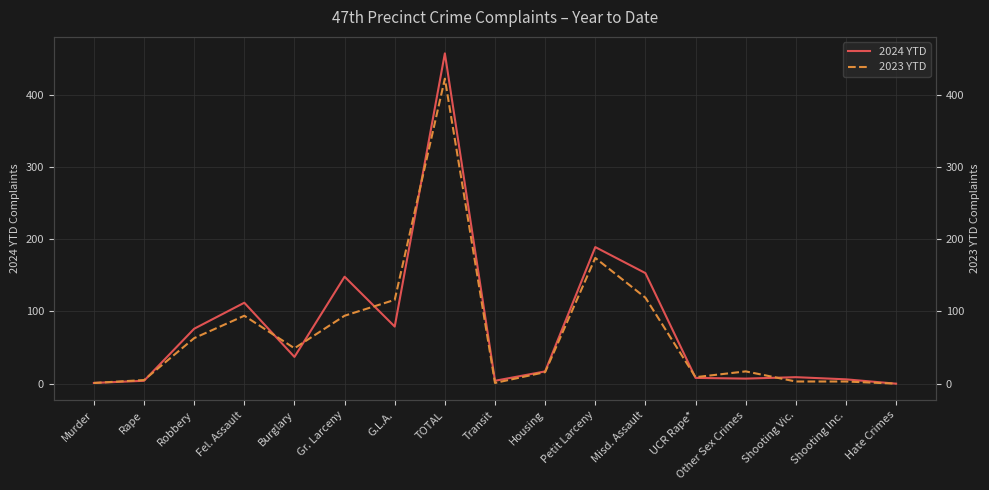

Is this an area chart (filled region under the line)?

No